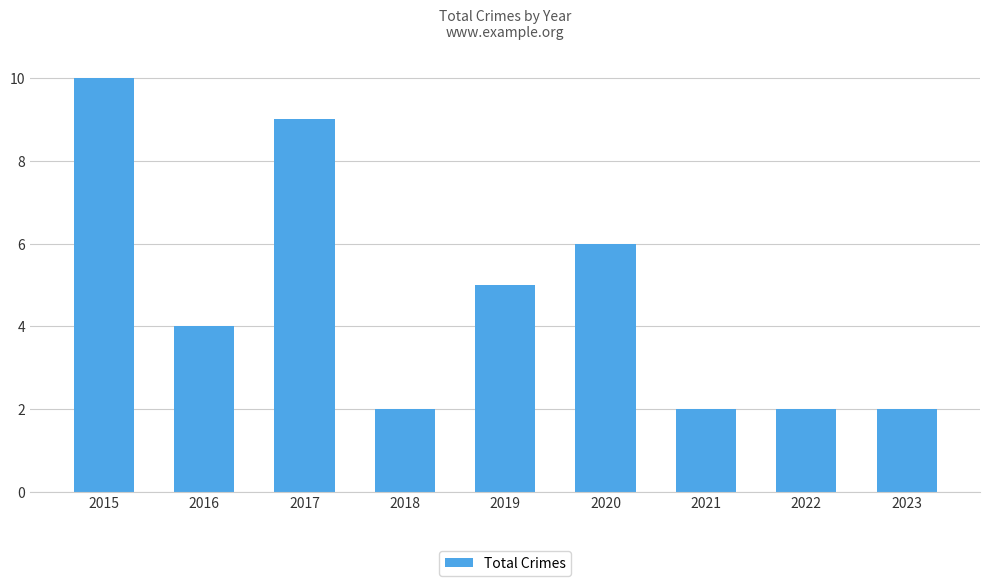

What is the difference between the second highest and minimum values?

7